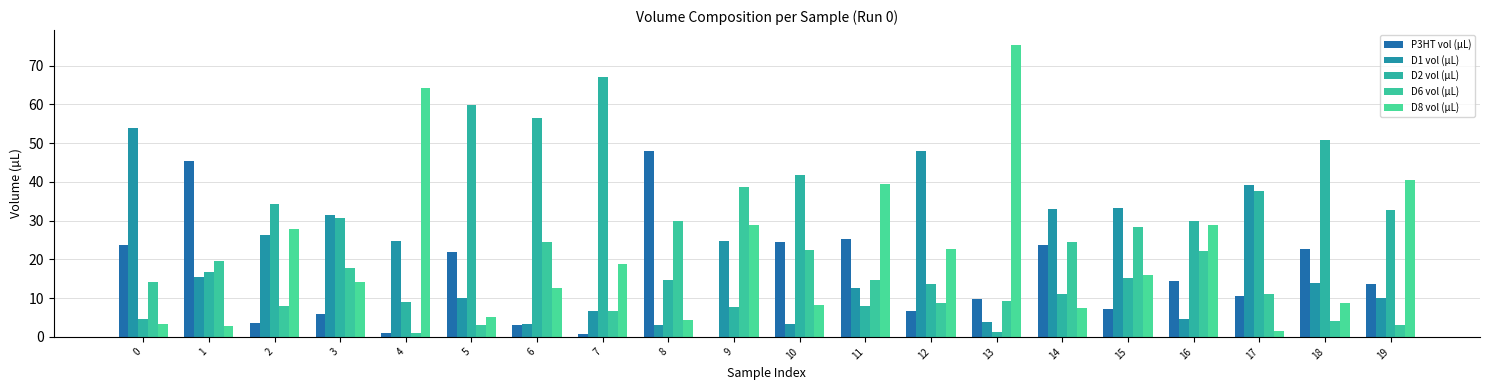

Is the value of D6 vol (µL) at 12 greater than the value of D1 vol (µL) at 10?

Yes